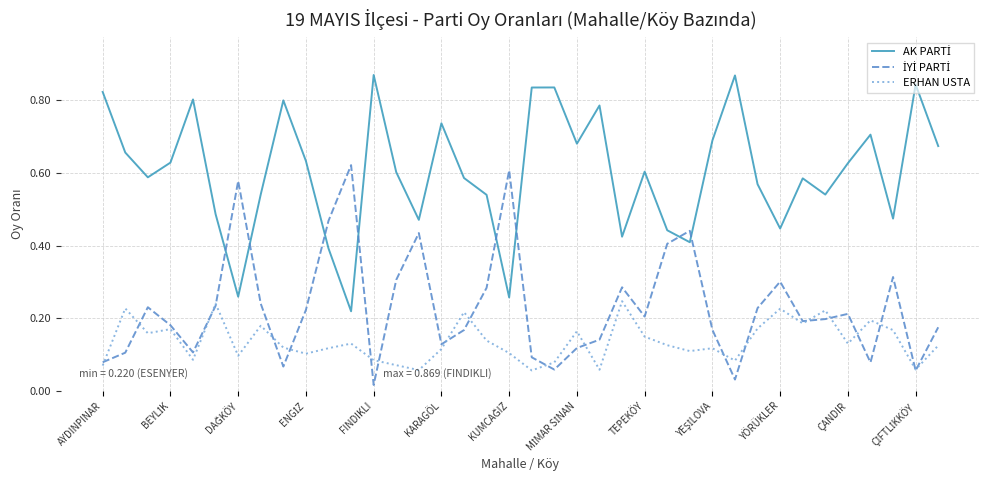

How many lines are shown in the chart?

3